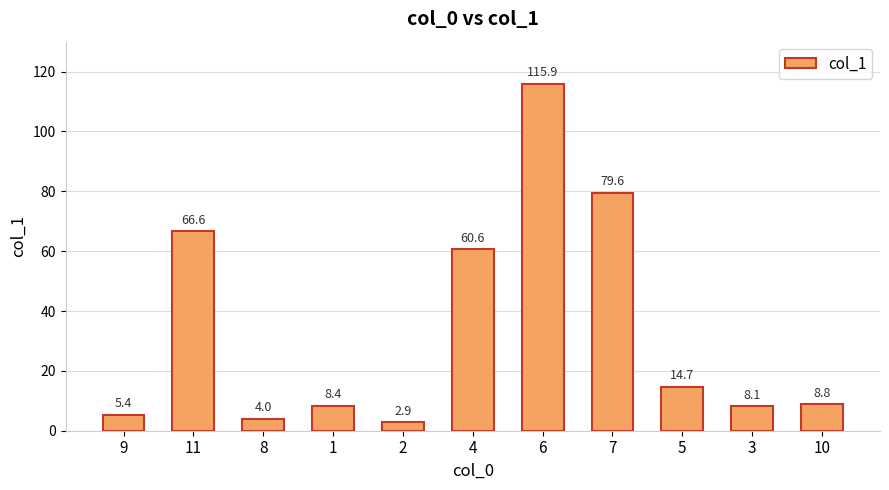

Rank the categories by value from highest to lowest.

6, 7, 11, 4, 5, 10, 1, 3, 9, 8, 2